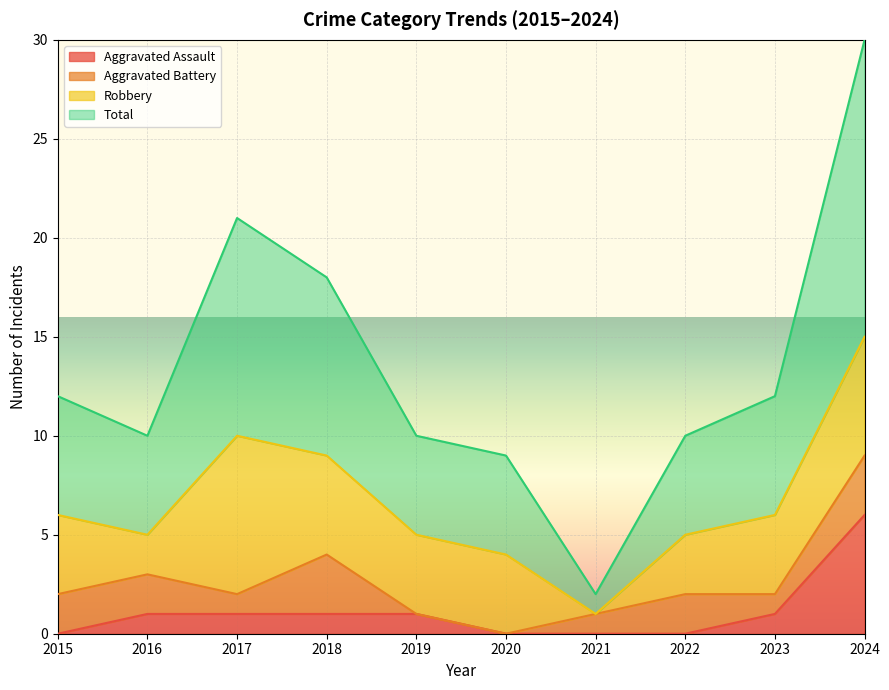

The value of Aggravated Assault at 2017 is 1. True or false?

True